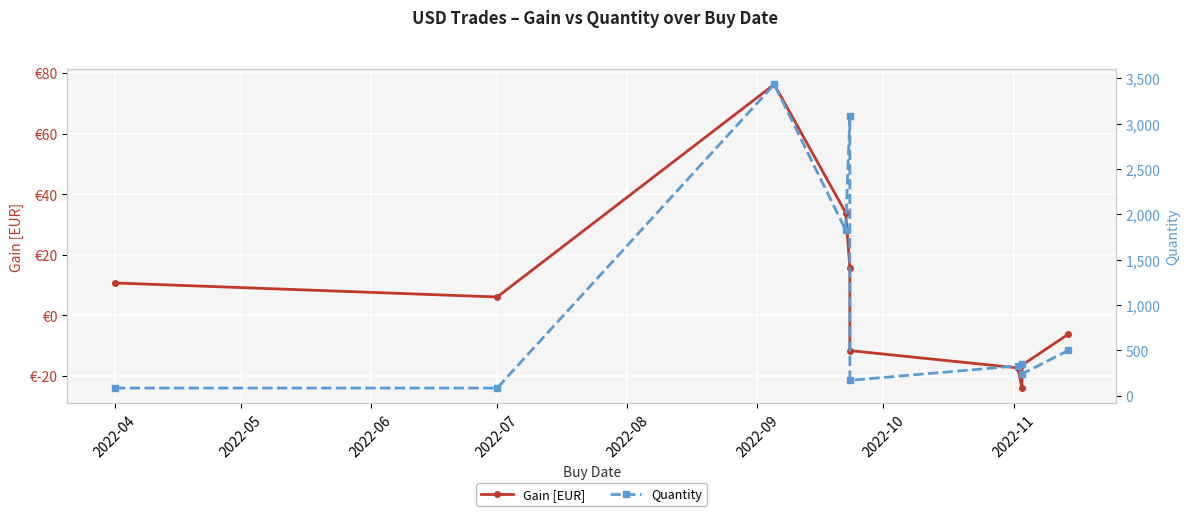

True or false: Quantity and Gain [EUR] intersect in this chart.

False